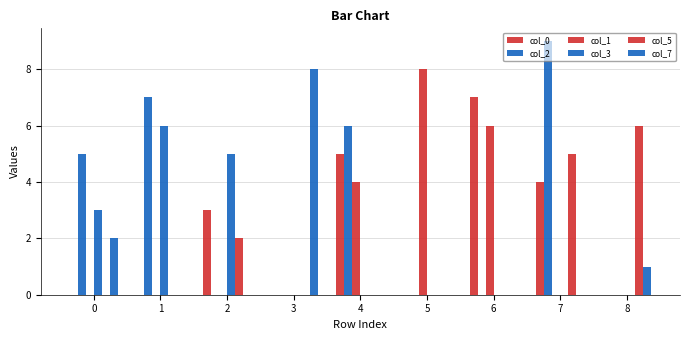

The value of col_7 at 7 is 0. True or false?

True